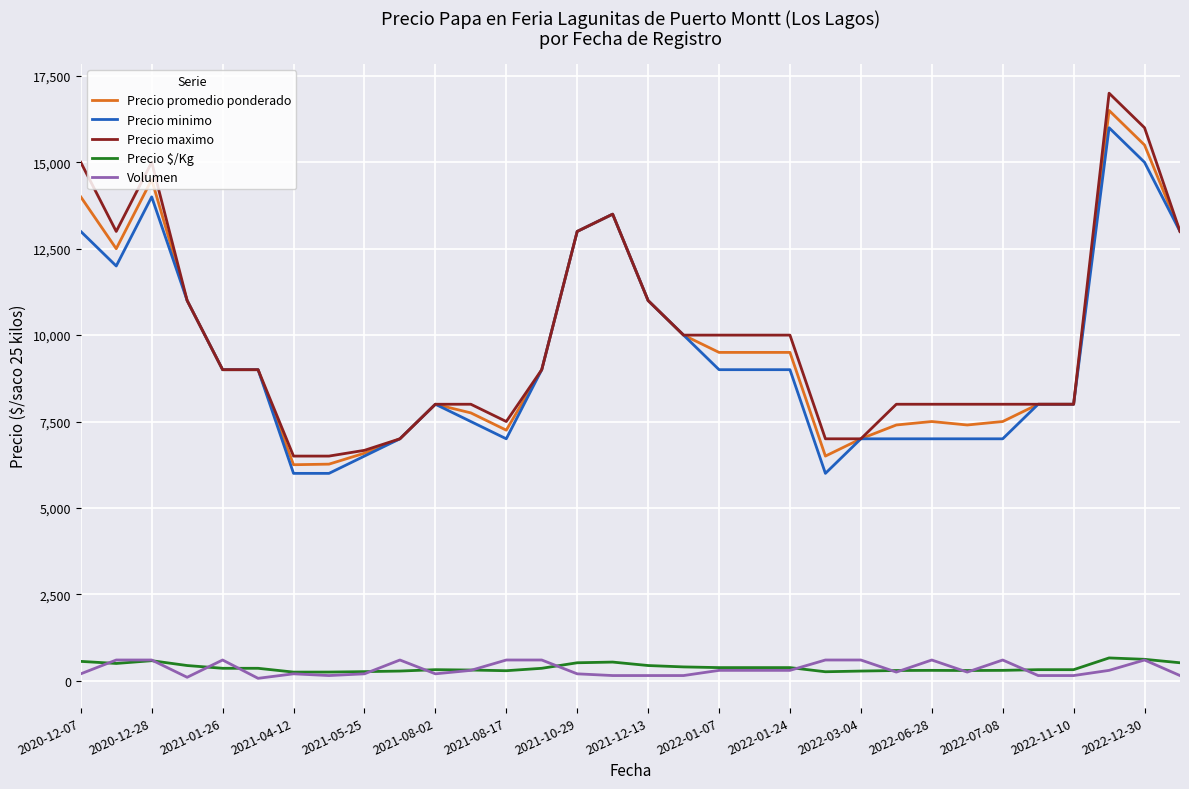

What is the maximum value for Precio promedio ponderado?

16500.0